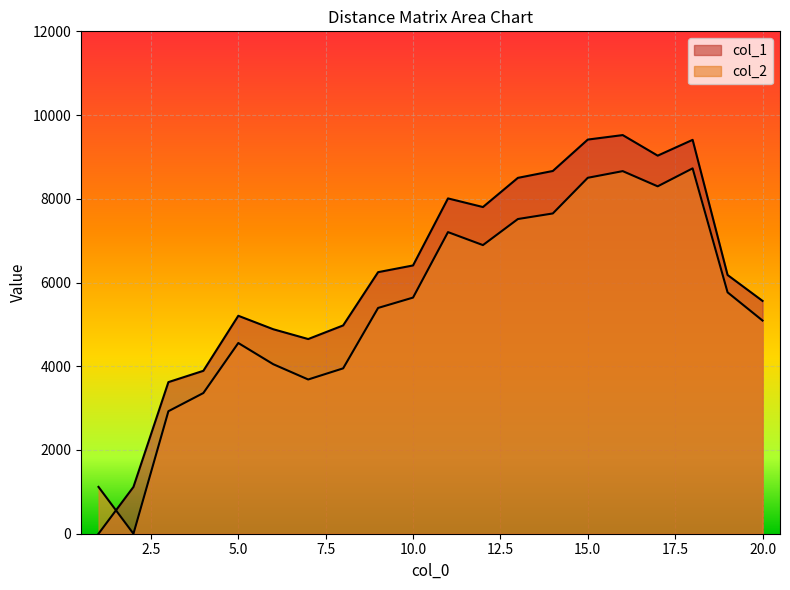

What is the difference between the second highest and minimum values in the col_1 series?

9414.5